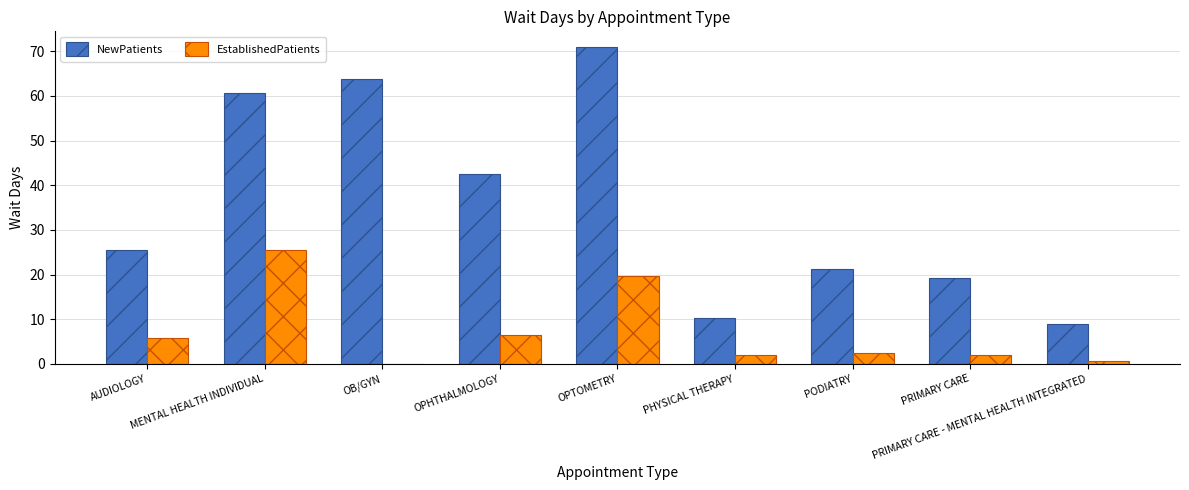

Which series has the largest range (max minus min)?

NewPatients